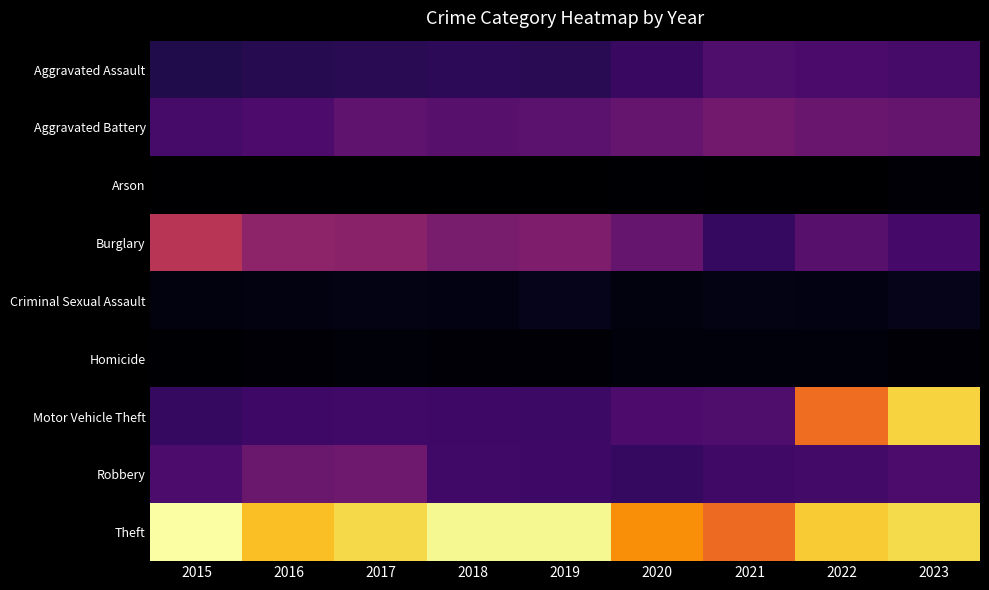

Which has a higher value, 2018 or 2016?

2018